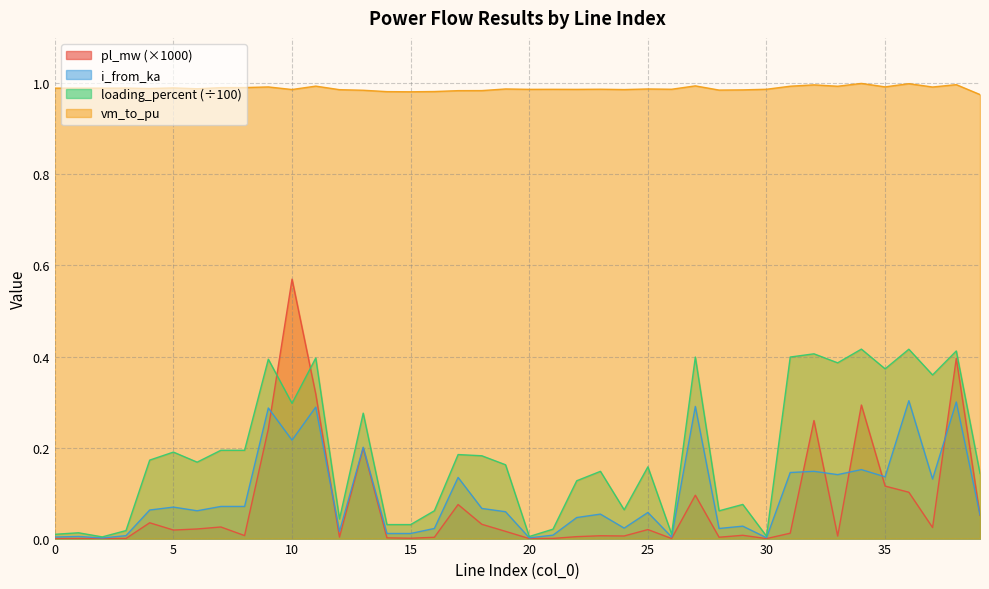

Reading right to left, list all the values displayed in this chart.

pl_mw: 39=0.1	38=0.4	37=0.0	36=0.1	35=0.1	34=0.3	33=0.0	32=0.3	31=0.0	30=0.0	29=0.0	28=0.0	27=0.1	26=0.0	25=0.0	24=0.0	23=0.0	22=0.0	21=0.0	20=0.0	19=0.0	18=0.0	17=0.1	16=0.0	15=0.0	14=0.0	13=0.2	12=0.0	11=0.3	10=0.6	9=0.2	8=0.0	7=0.0	6=0.0	5=0.0	4=0.0	3=0.0	2=0.0	1=0.0	0=0.0
i_from_ka: 39=0.1	38=0.3	37=0.1	36=0.3	35=0.1	34=0.2	33=0.1	32=0.1	31=0.1	30=0.0	29=0.0	28=0.0	27=0.3	26=0.0	25=0.1	24=0.0	23=0.1	22=0.0	21=0.0	20=0.0	19=0.1	18=0.1	17=0.1	16=0.0	15=0.0	14=0.0	13=0.2	12=0.0	11=0.3	10=0.2	9=0.3	8=0.1	7=0.1	6=0.1	5=0.1	4=0.1	3=0.0	2=0.0	1=0.0	0=0.0
loading_percent: 39=0.1	38=0.4	37=0.4	36=0.4	35=0.4	34=0.4	33=0.4	32=0.4	31=0.4	30=0.0	29=0.1	28=0.1	27=0.4	26=0.0	25=0.2	24=0.1	23=0.1	22=0.1	21=0.0	20=0.0	19=0.2	18=0.2	17=0.2	16=0.1	15=0.0	14=0.0	13=0.3	12=0.0	11=0.4	10=0.3	9=0.4	8=0.2	7=0.2	6=0.2	5=0.2	4=0.2	3=0.0	2=0.0	1=0.0	0=0.0
vm_to_pu: 39=1.0	38=1.0	37=1.0	36=1.0	35=1.0	34=1.0	33=1.0	32=1.0	31=1.0	30=1.0	29=1.0	28=1.0	27=1.0	26=1.0	25=1.0	24=1.0	23=1.0	22=1.0	21=1.0	20=1.0	19=1.0	18=1.0	17=1.0	16=1.0	15=1.0	14=1.0	13=1.0	12=1.0	11=1.0	10=1.0	9=1.0	8=1.0	7=1.0	6=1.0	5=1.0	4=1.0	3=1.0	2=1.0	1=1.0	0=1.0